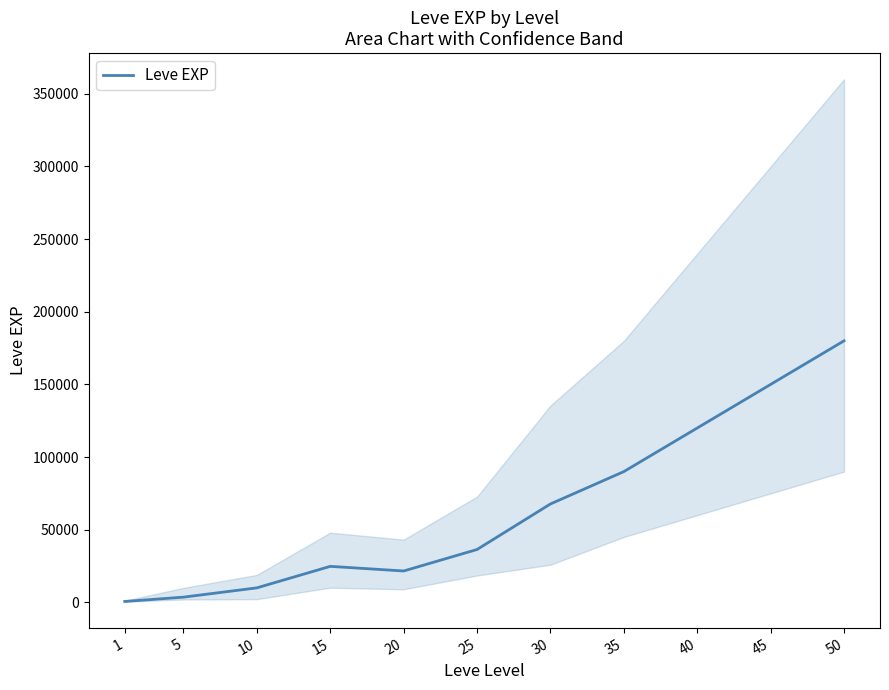

The value at 45 is 249207. True or false?

False